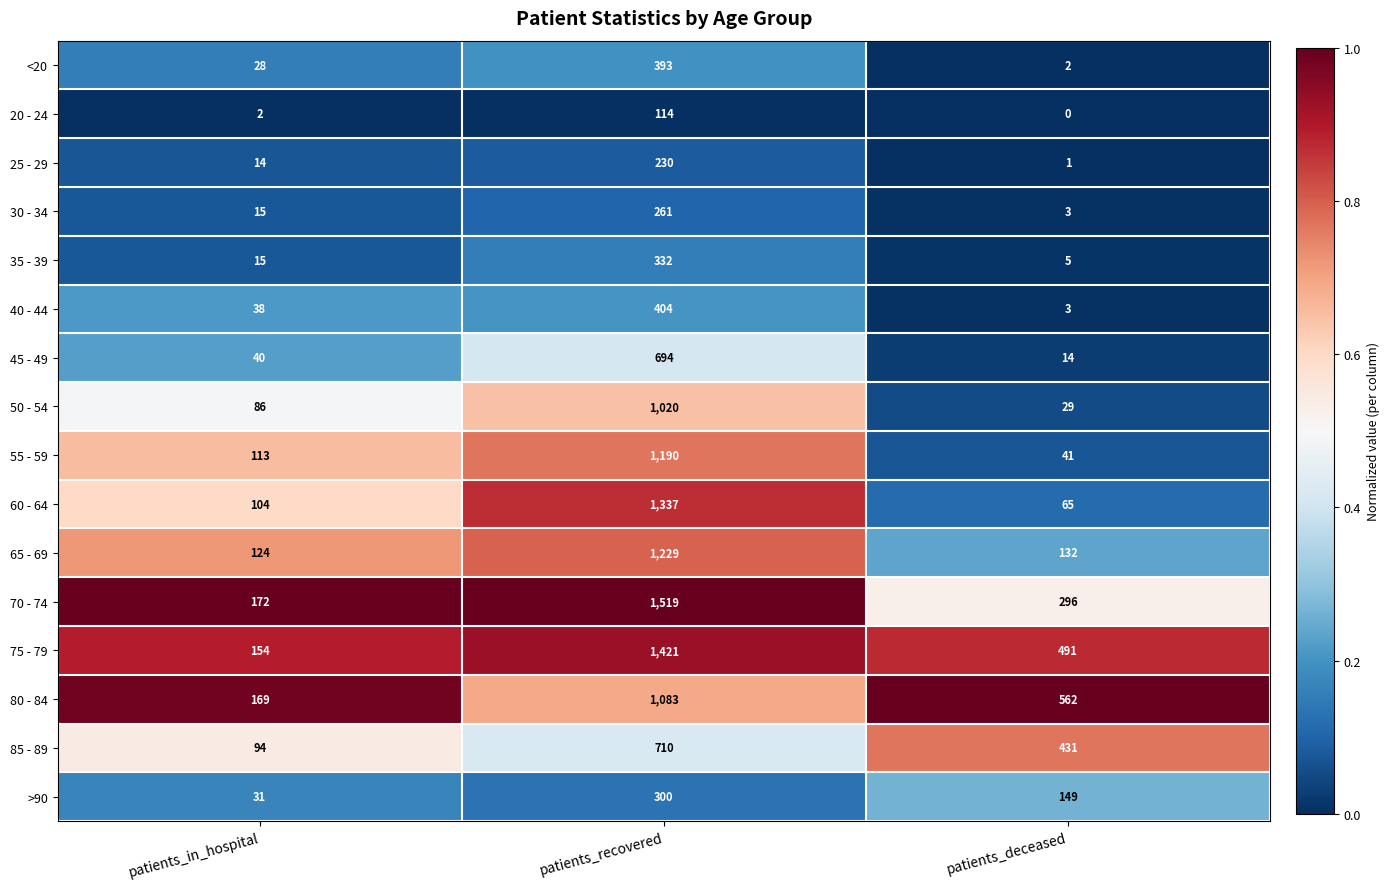

At patients_recovered, list the series in order from smallest to largest.

20 - 24, 25 - 29, 30 - 34, >90, 35 - 39, <20, 40 - 44, 45 - 49, 85 - 89, 50 - 54, 80 - 84, 55 - 59, 65 - 69, 60 - 64, 75 - 79, 70 - 74